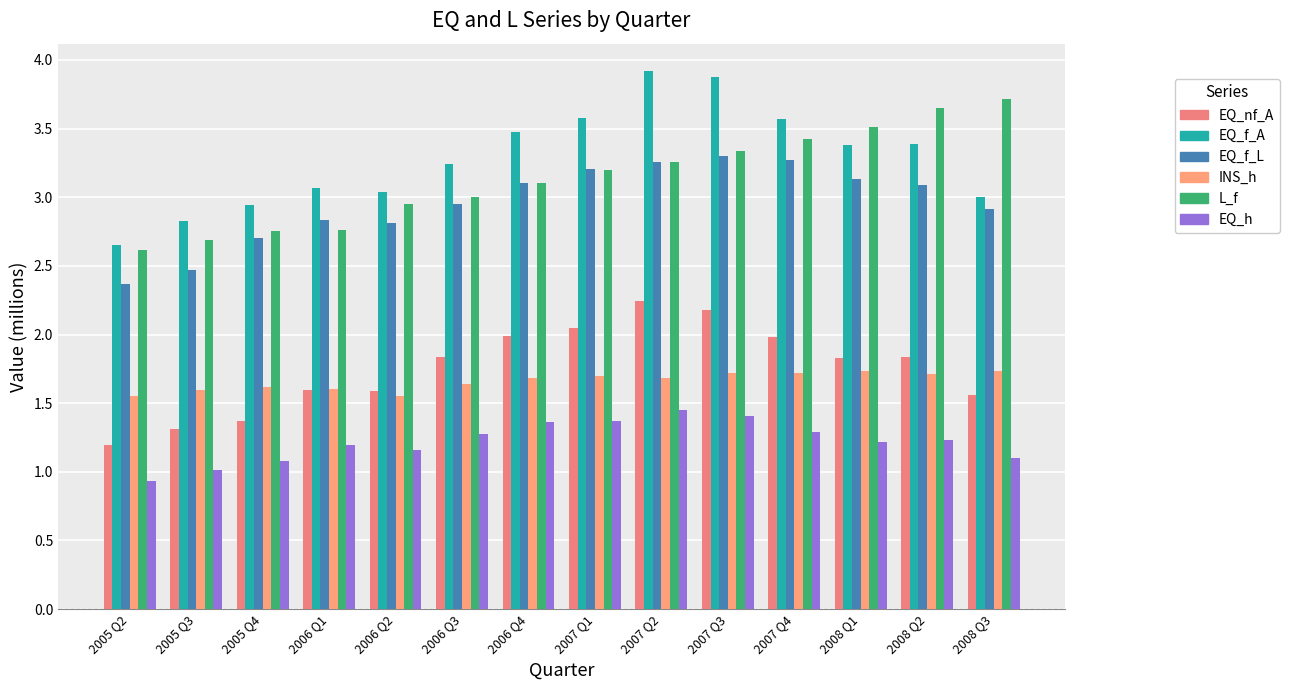

Is the value of INS_h at 2006 Q3 greater than the value of EQ_f_L at 2006 Q1?

No